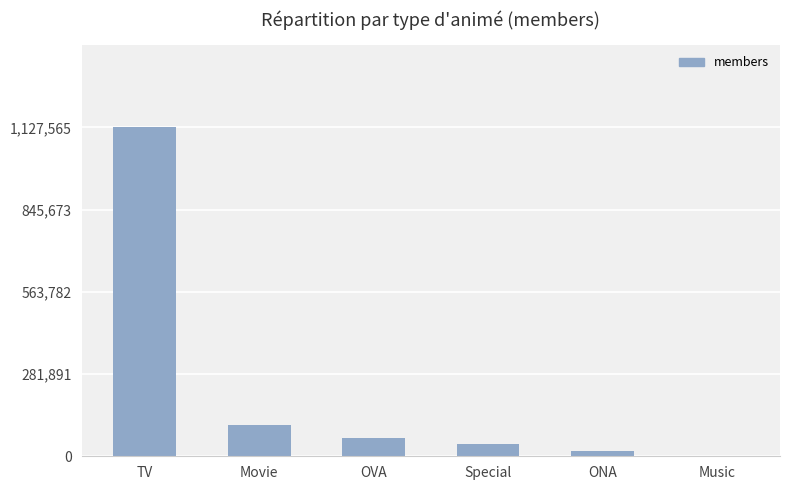

Which category has the highest value across all series?

TV